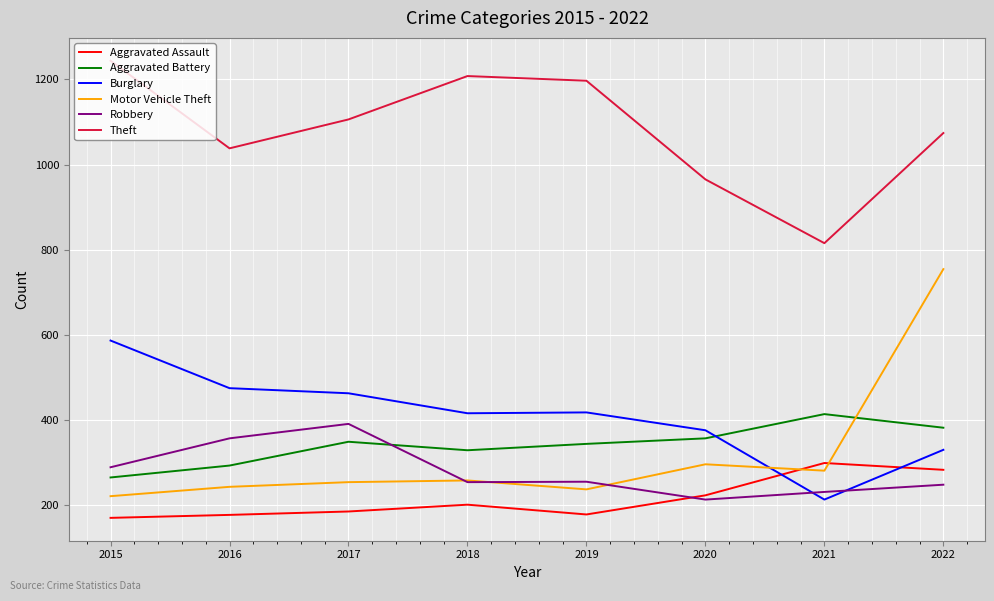

What value does the Burglary series have at 2019?

417